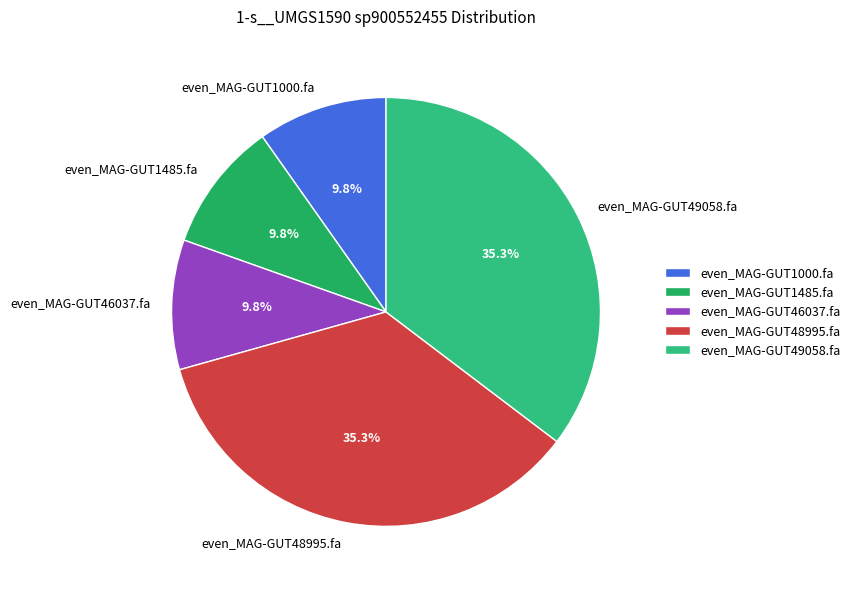

Is there any slice that represents more than half of the pie?

No